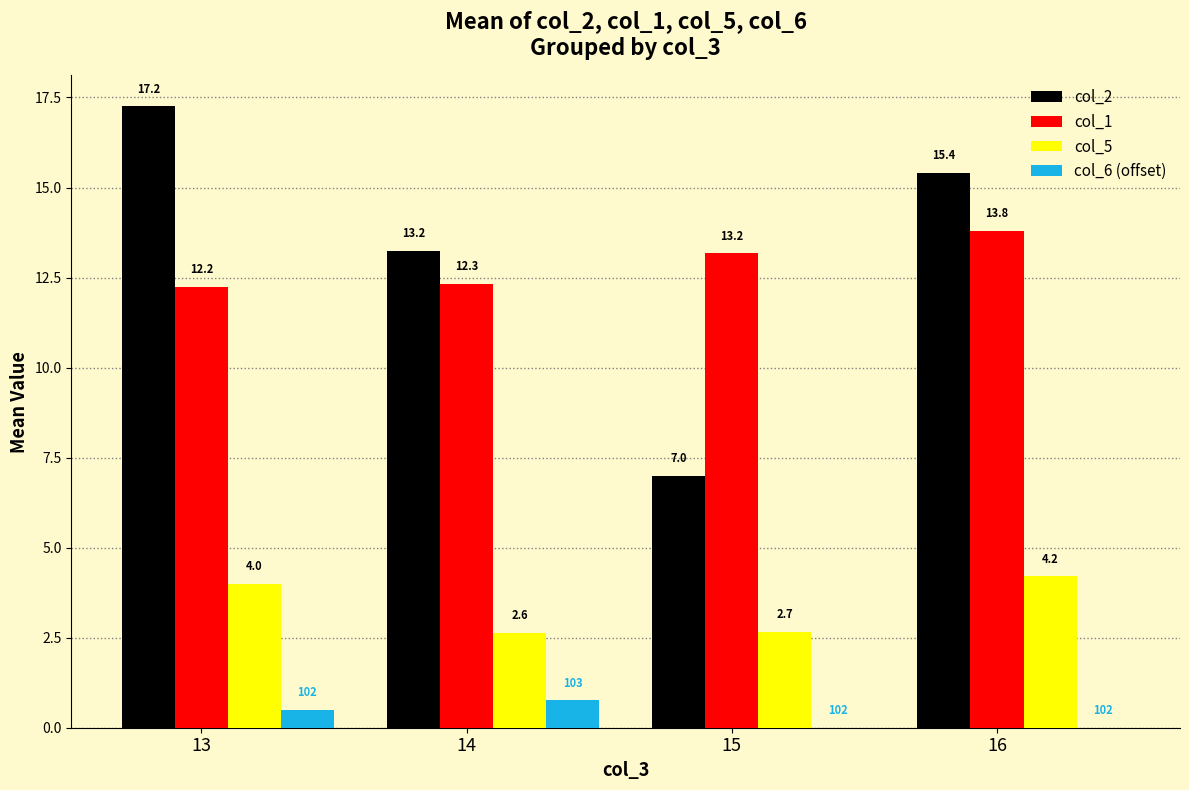

How many categories are shown in the chart?

4